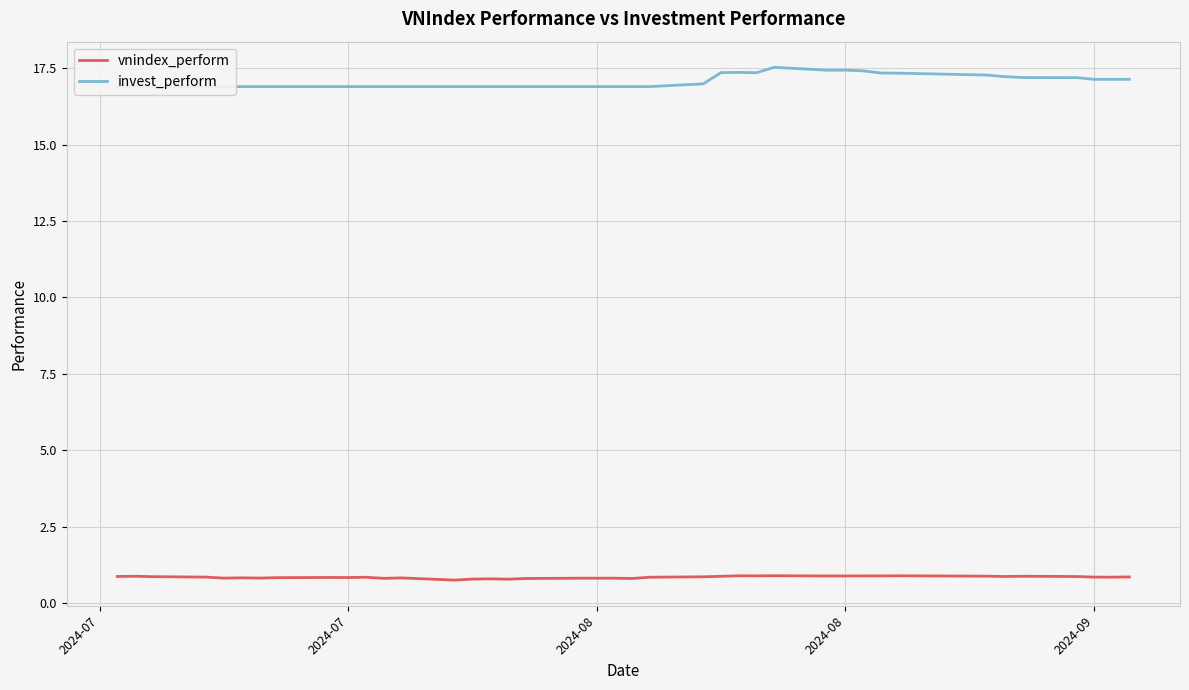

What is the sum of all vnindex_perform values?

33.6